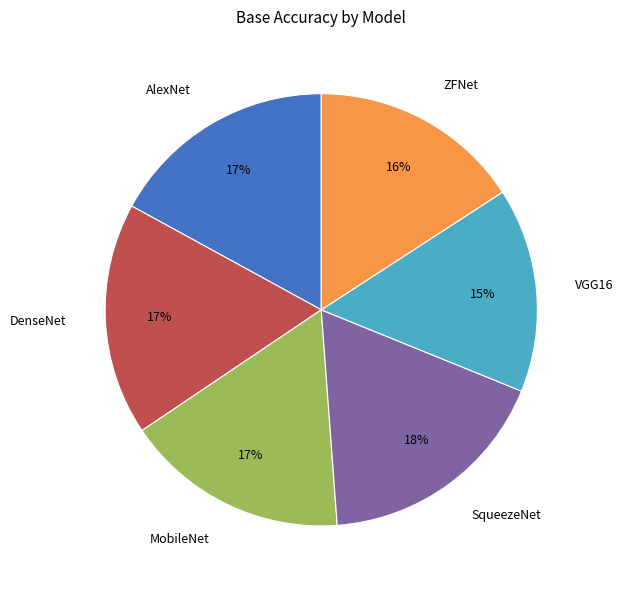

To the nearest percent, what is the combined percentage of MobileNet and ZFNet?

33%